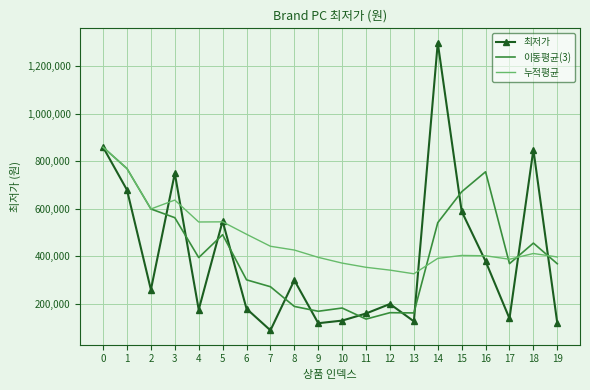

What is the difference between the highest and lowest values at 4?

369200.0